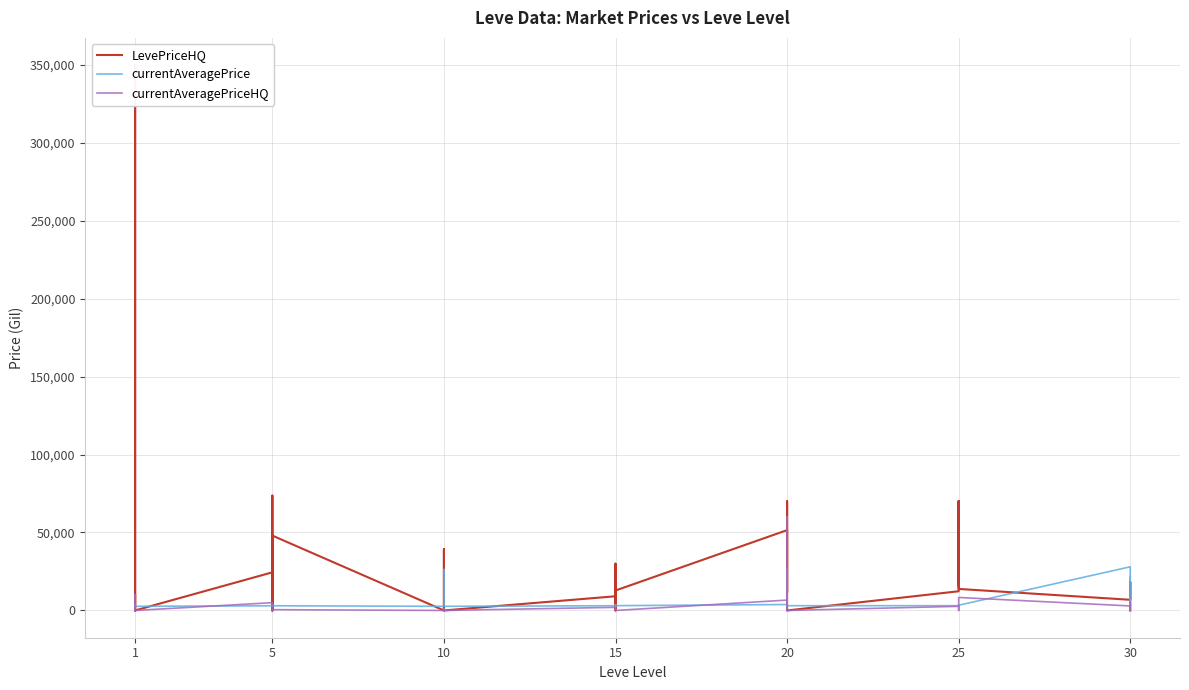

Which series has the largest total across all categories?

LevePriceHQ